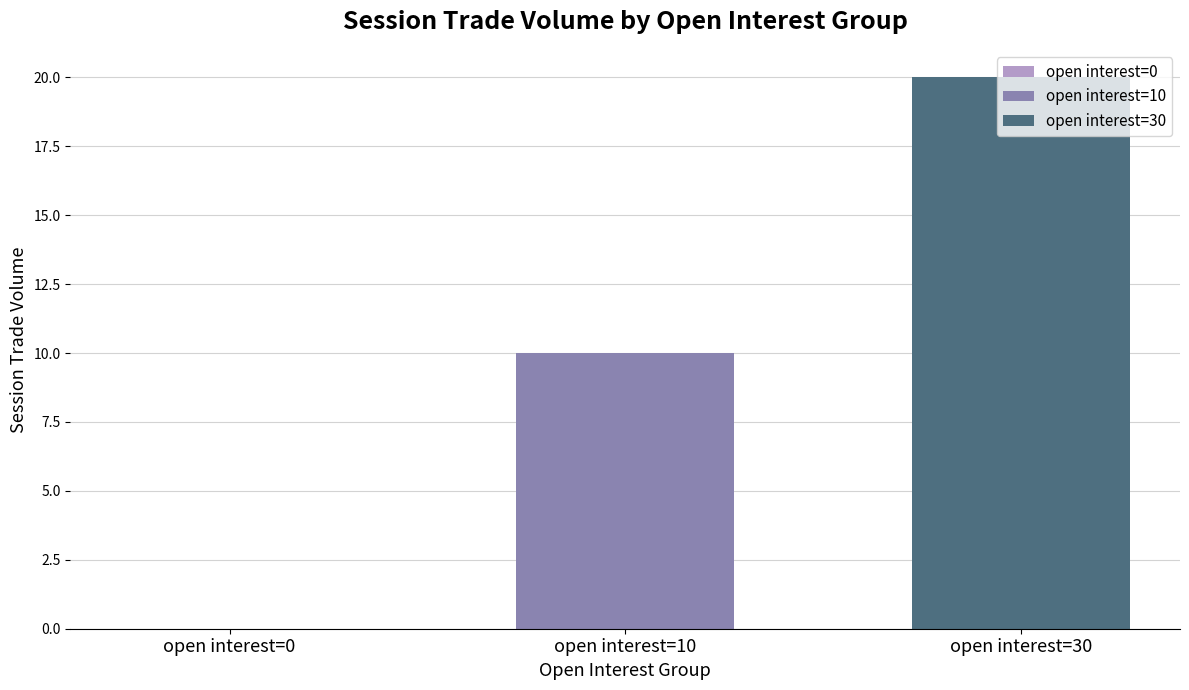

Does the chart contain any negative values?

No